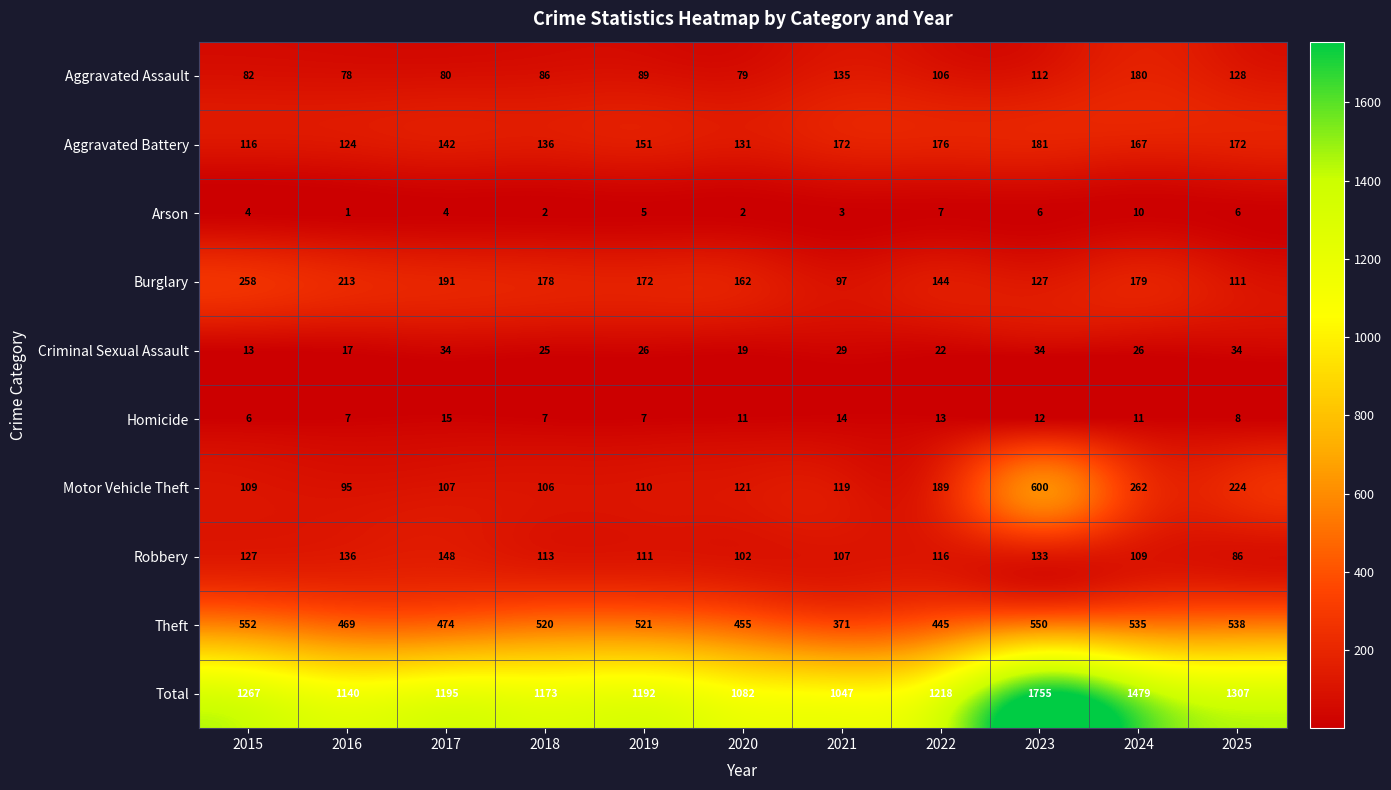

What is the sum of all Aggravated Assault values?

1155